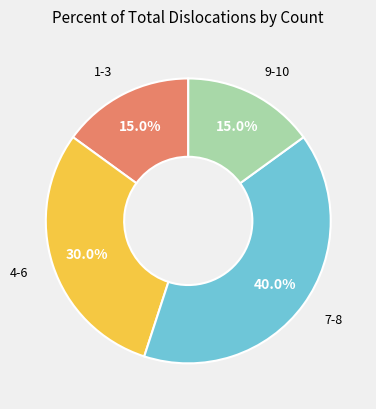

Which category has the biggest portion of the pie?

7-8